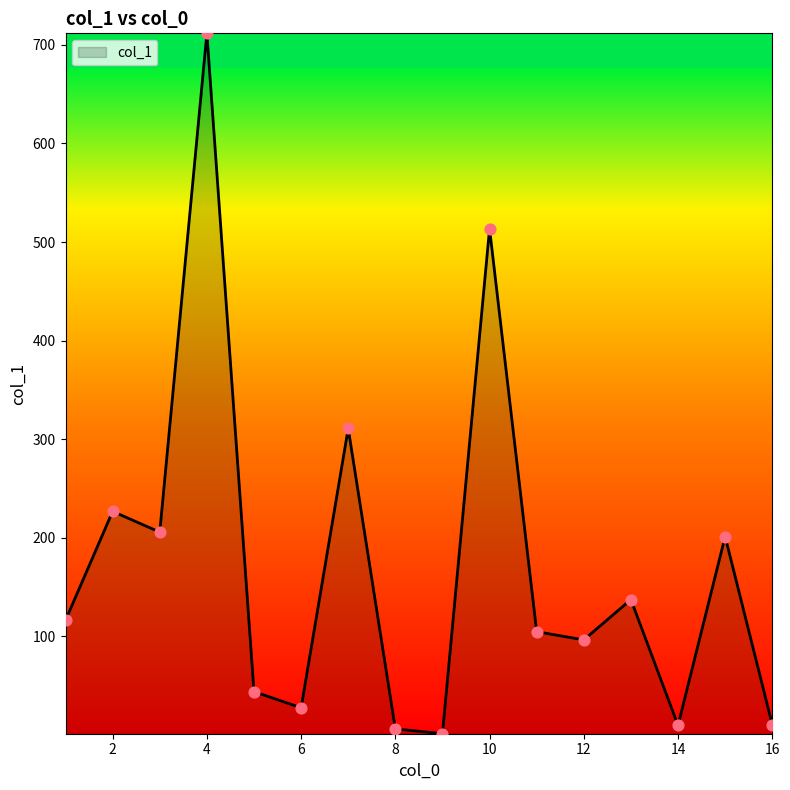

What is the maximum value shown in the chart?

711.7